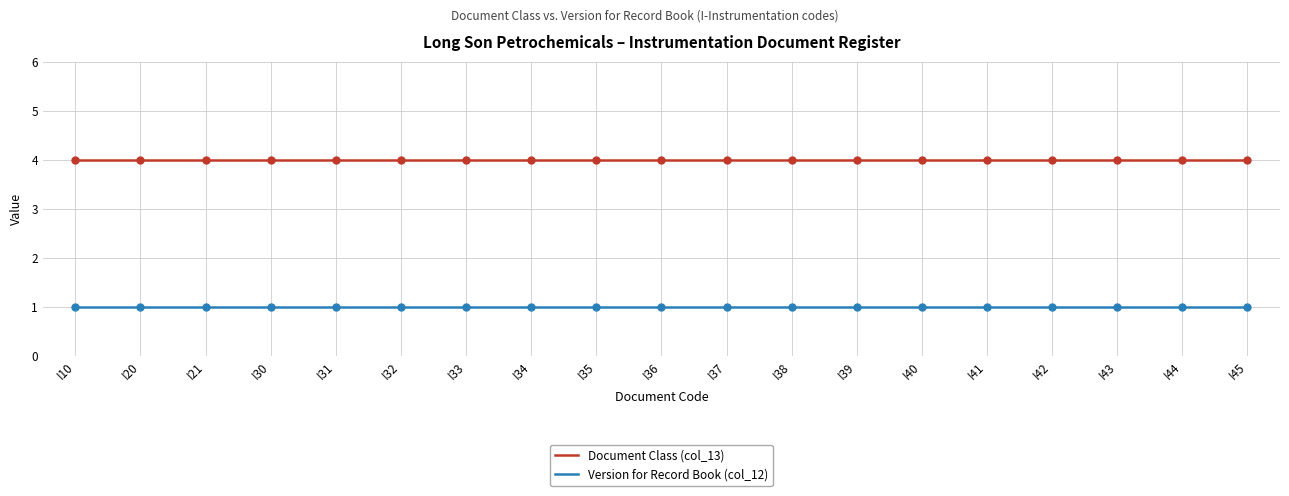

Which series has the largest total across all categories?

Document Class (col_13)